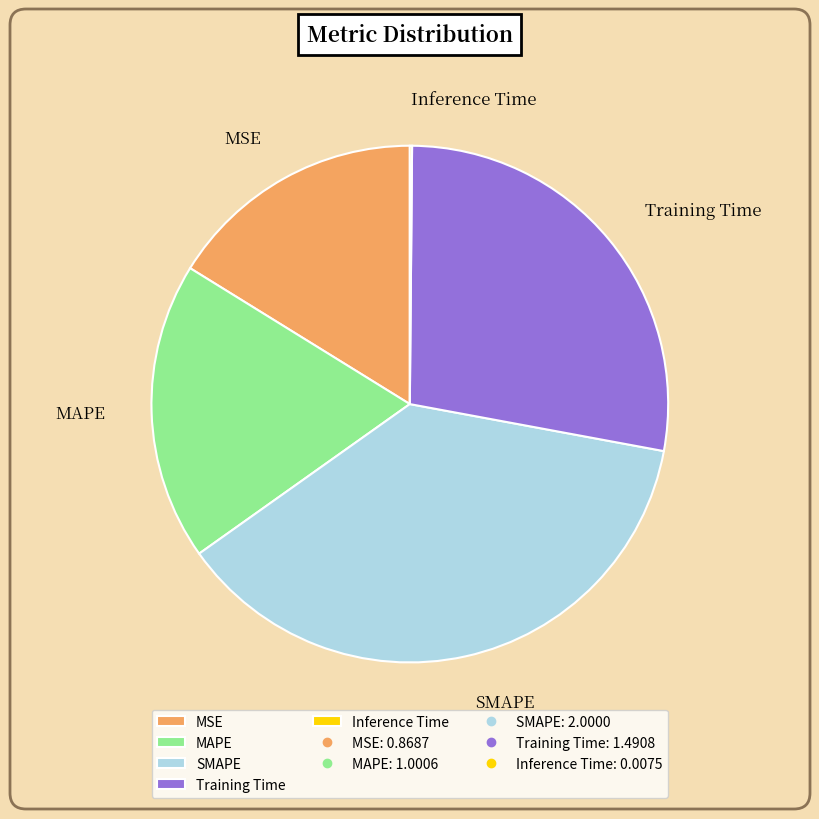

Is there a majority slice in this chart?

No